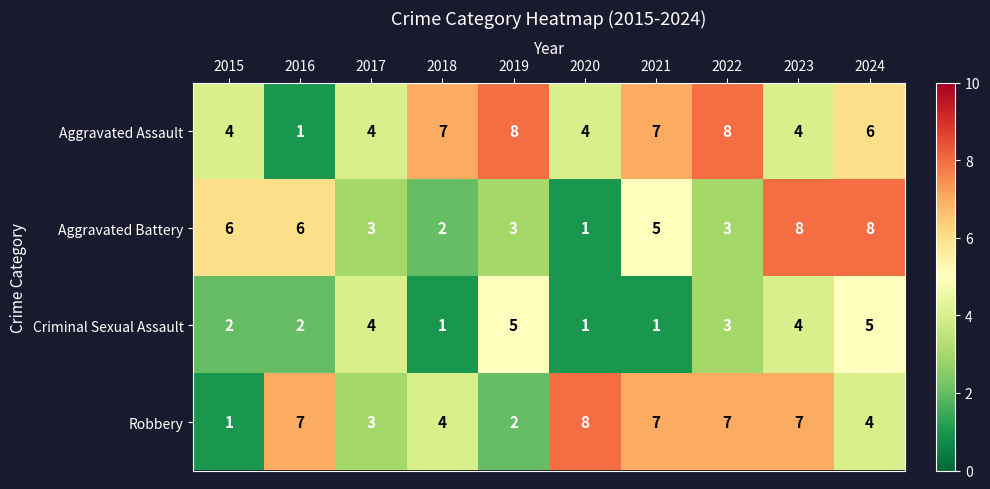

What is the total value across all series at 2017?

14